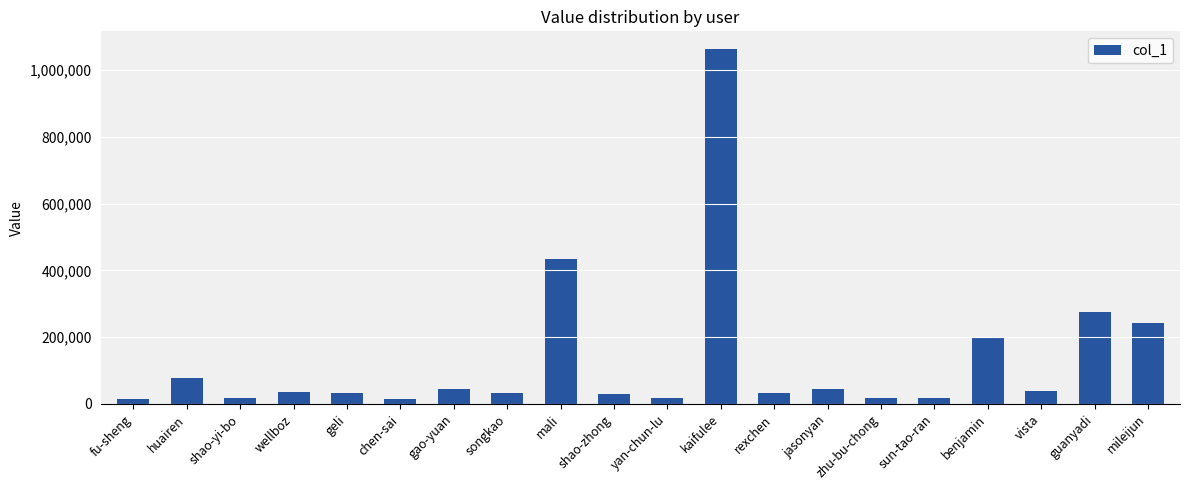

Approximately how many times larger is the value at guanyadi compared to rexchen?

8.8